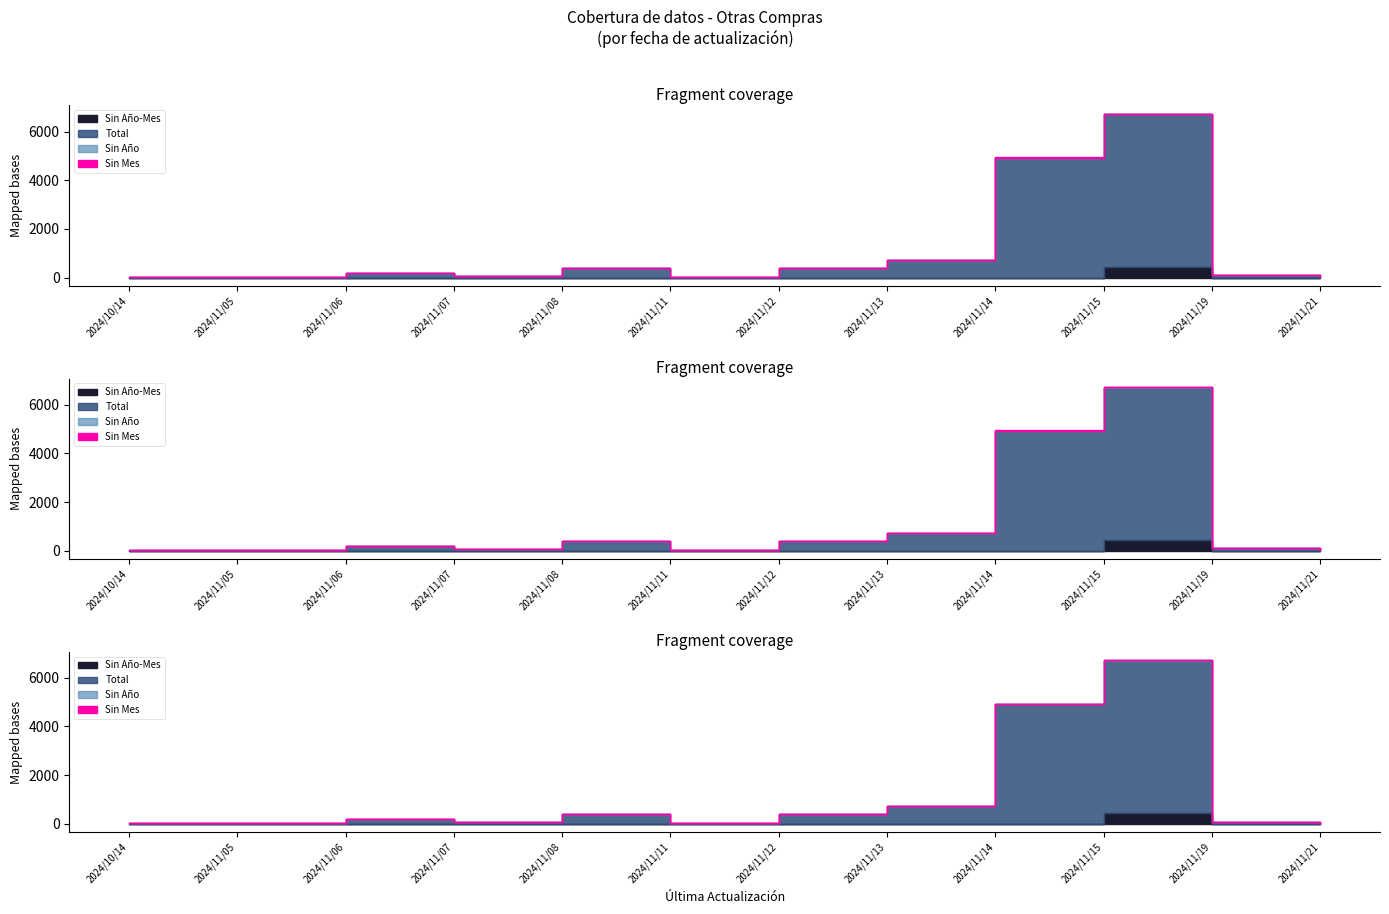

What is the label of the 3rd point from the left?

2024/11/06